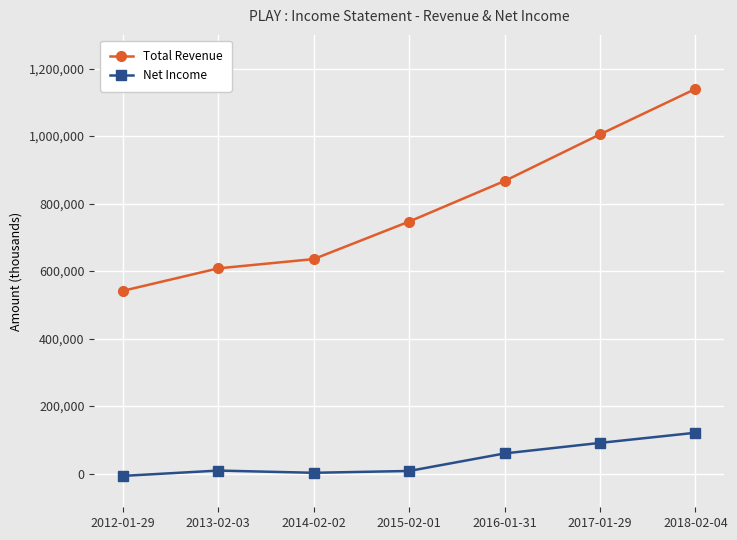

Which series has the largest total across all categories?

Total Revenue